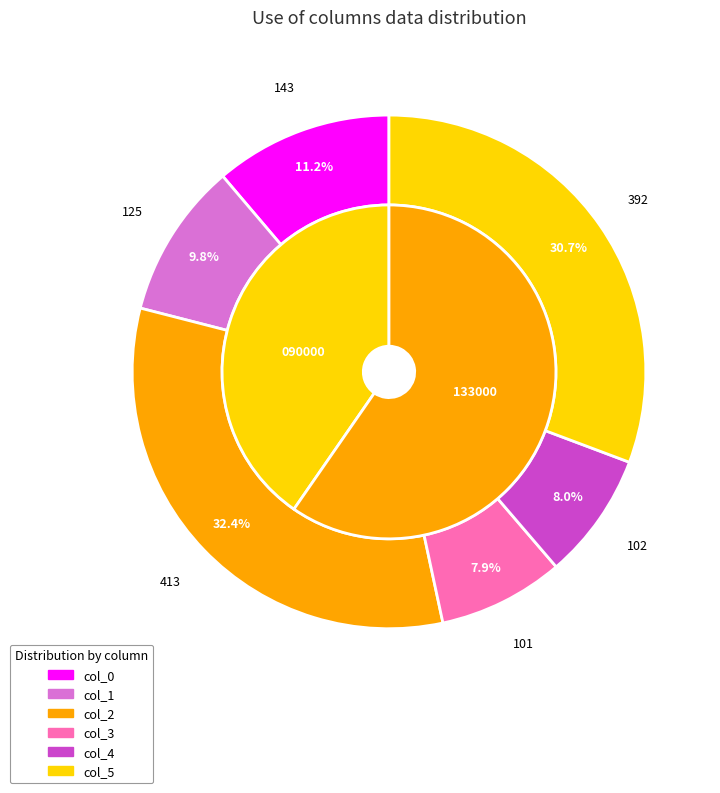

How many segments does this pie chart have?

6